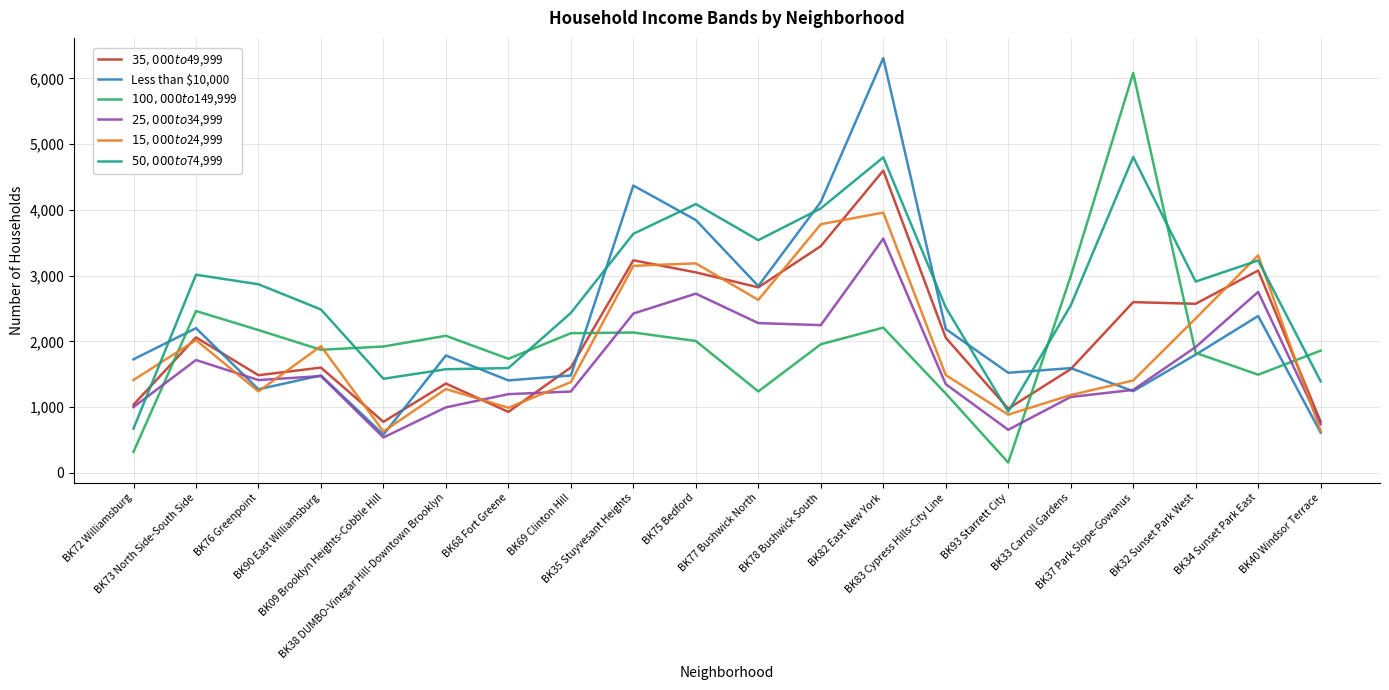

In $15,000 to $24,999, how many points are higher than both neighbors (excluding endpoints)?

6